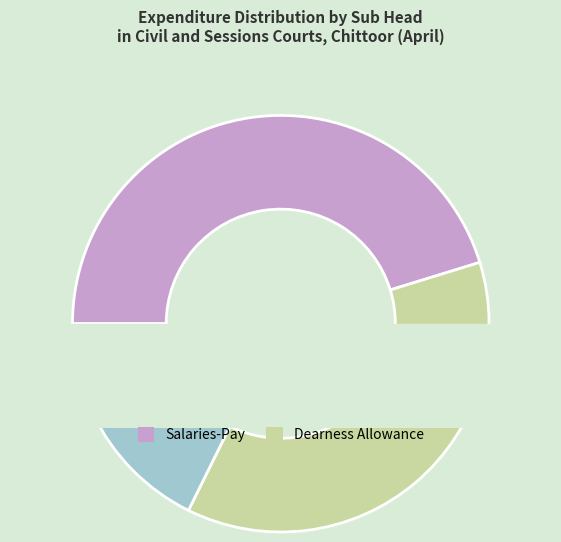

How many slices are in this pie chart?

5